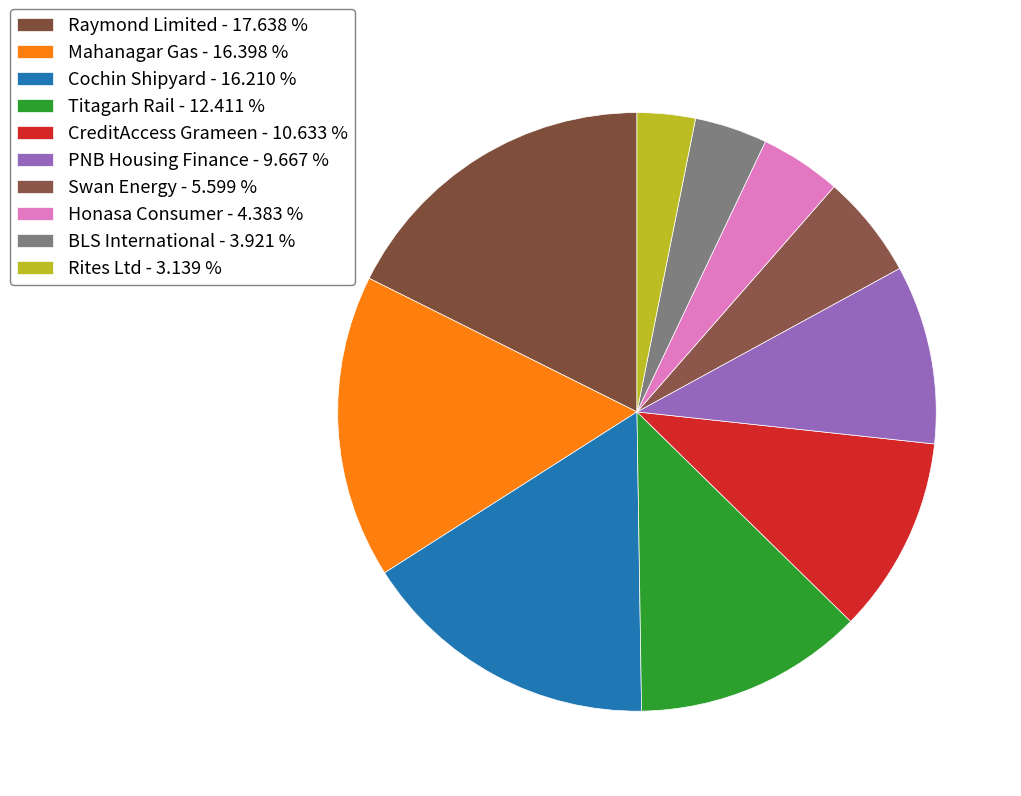

To the nearest percent, what is the difference between the Rites Ltd and Cochin Shipyard slice percentages?

13%